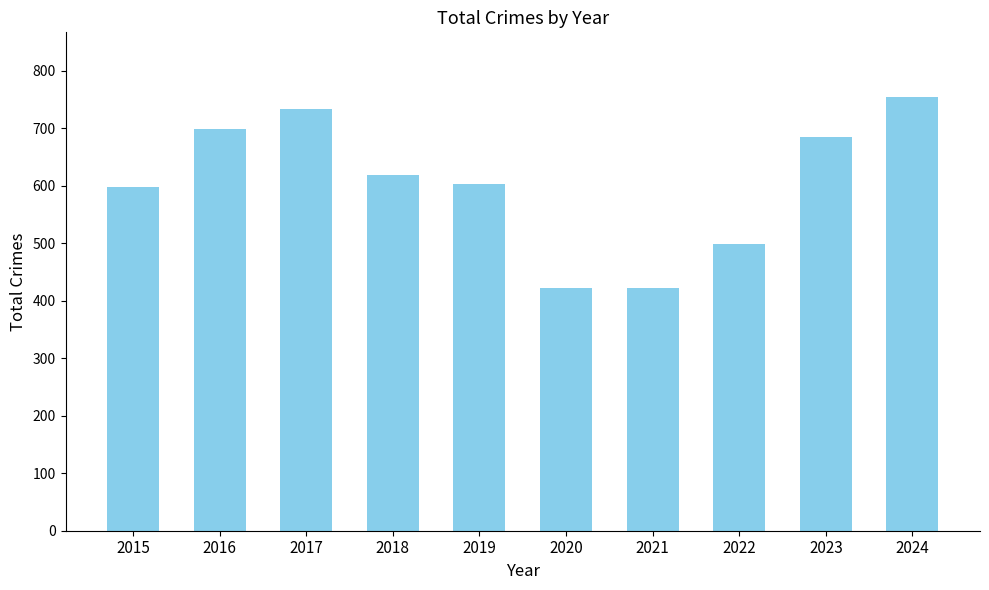

What is the difference between the maximum and minimum values?

332